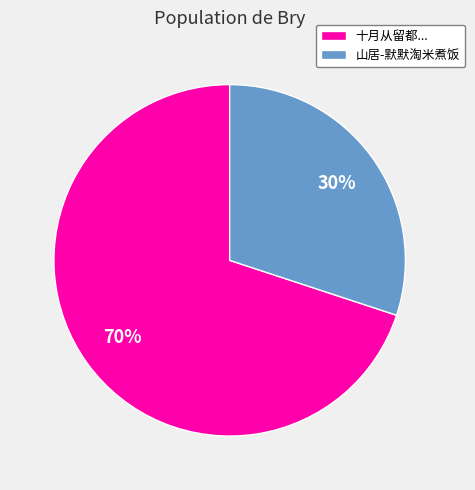

Combined, do 十月从留都... and 山居-默默淘米煮饭 account for over 50%?

Yes